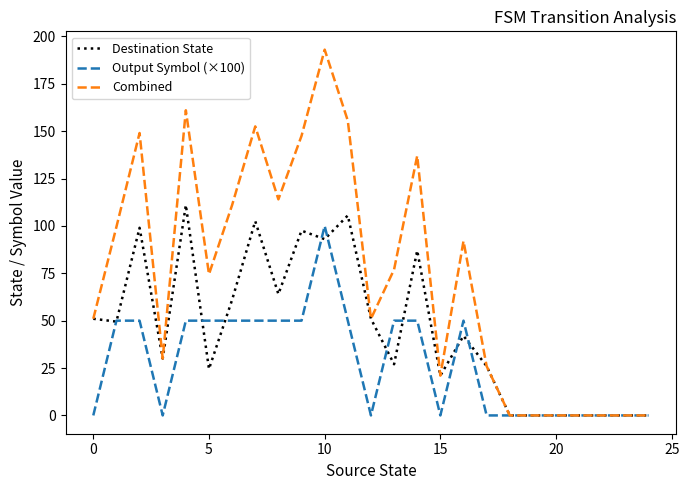

Which series has the widest spread of values?

Combined